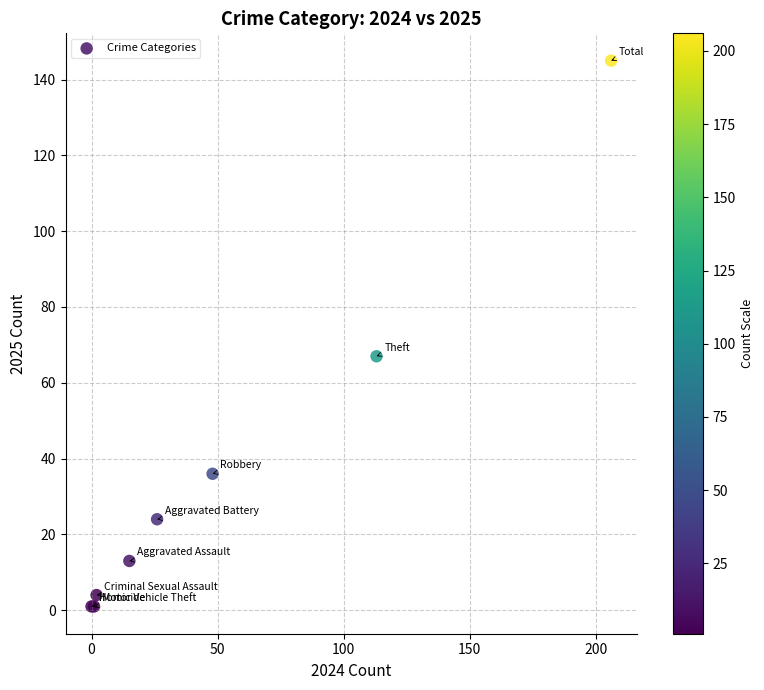

What Y value in the scatter plot is closest to 73?

67